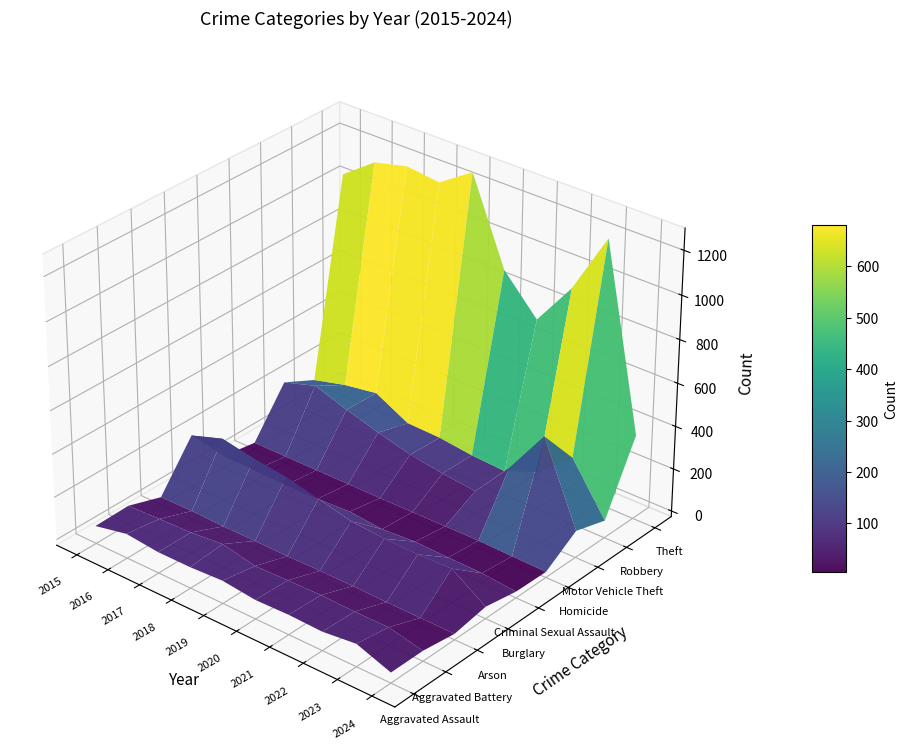

Where is Motor Vehicle Theft nearest to the value 277?

2016